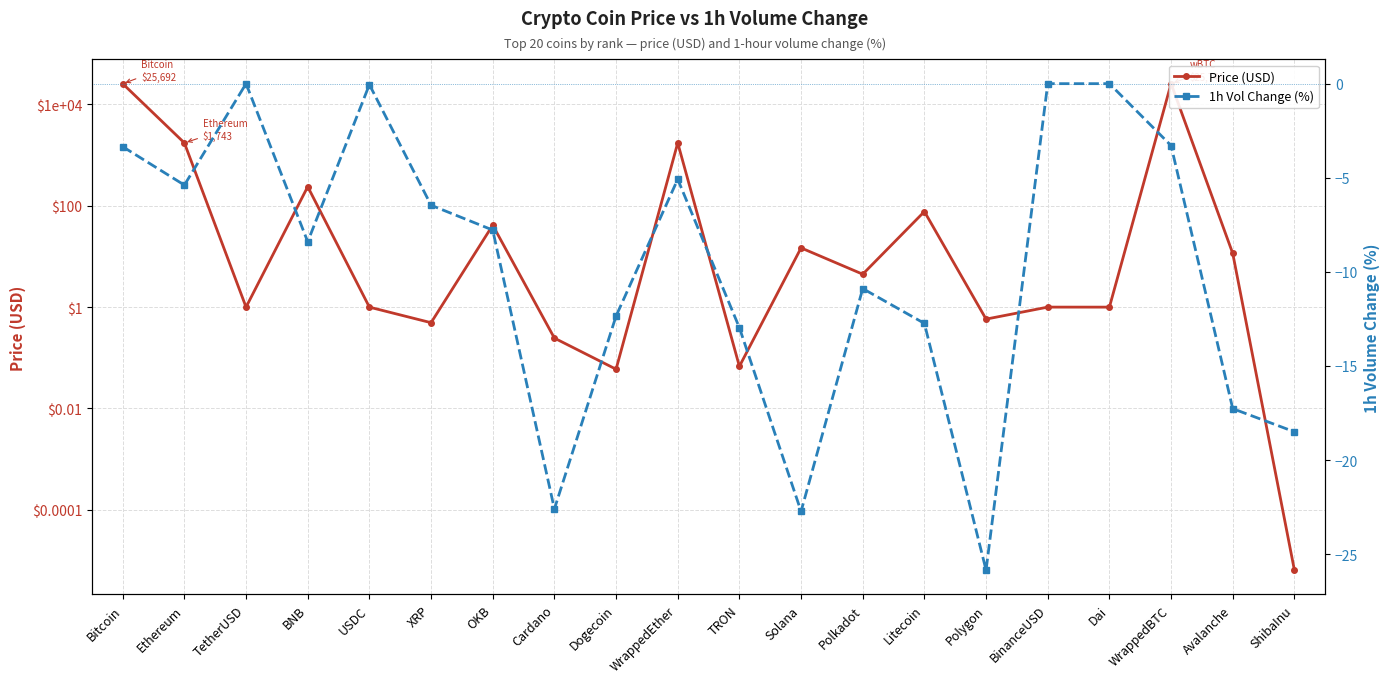

Reading right to left, list all the values displayed in this chart.

Price (USD): ShibaInu=0.0	Avalanche=11.5	WrappedBTC=25740.7	Dai=1.0	BinanceUSD=1.0	Polygon=0.6	Litecoin=77.0	Polkadot=4.5	Solana=14.8	TRON=0.1	WrappedEther=1745.1	Dogecoin=0.1	Cardano=0.2	OKB=41.4	XRP=0.5	USDC=1.0	BNB=238.4	TetherUSD=1.0	Ethereum=1742.8	Bitcoin=25691.9
1h Vol Change (%): ShibaInu=-18.5	Avalanche=-17.3	WrappedBTC=-3.3	Dai=0.0	BinanceUSD=0.0	Polygon=-25.9	Litecoin=-12.7	Polkadot=-10.9	Solana=-22.7	TRON=-13.0	WrappedEther=-5.1	Dogecoin=-12.3	Cardano=-22.6	OKB=-7.8	XRP=-6.5	USDC=-0.1	BNB=-8.4	TetherUSD=0.0	Ethereum=-5.4	Bitcoin=-3.4